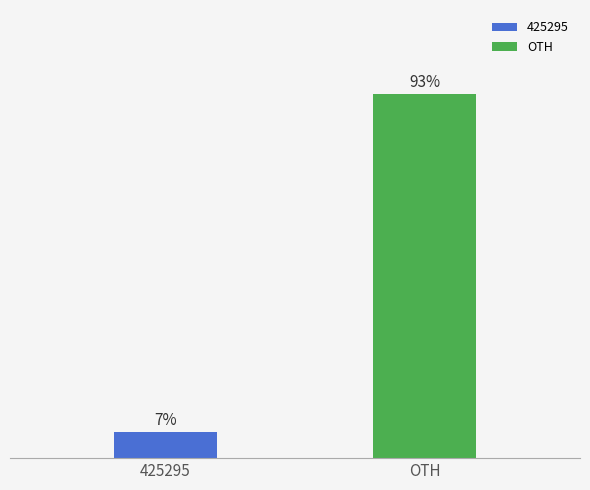

At which category does the chart reach its minimum across all series?

425295